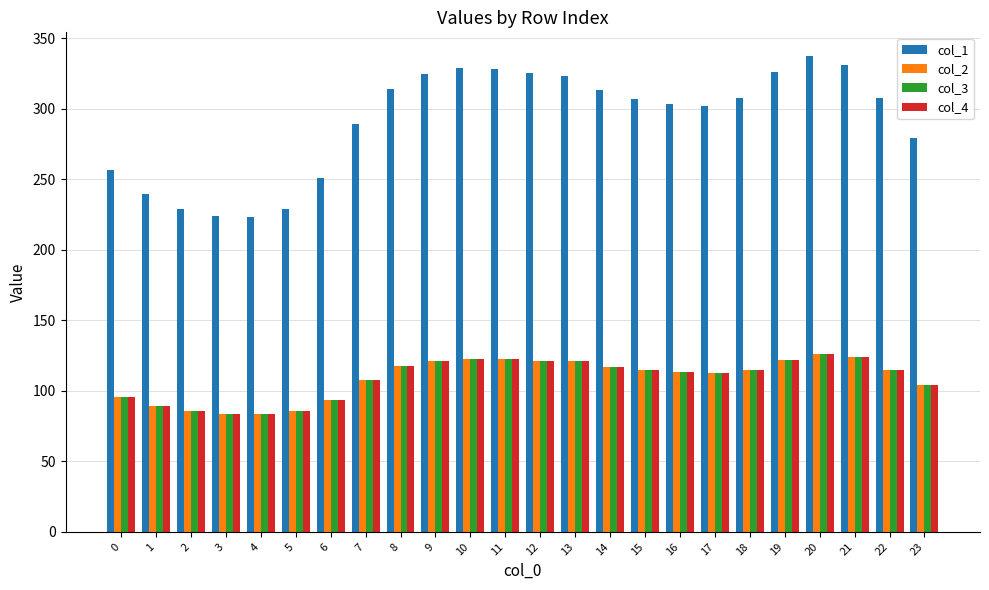

What is the difference between the col_2 values at 6 and 17?

19.1